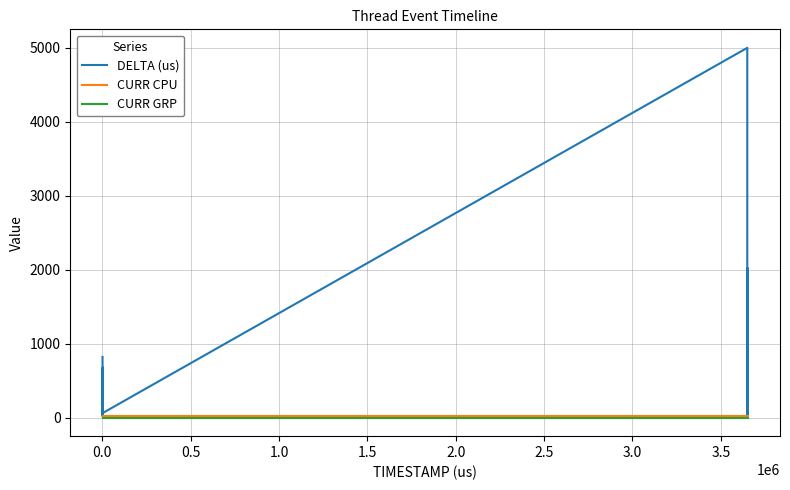

Which series has the largest total across all categories?

DELTA (us)